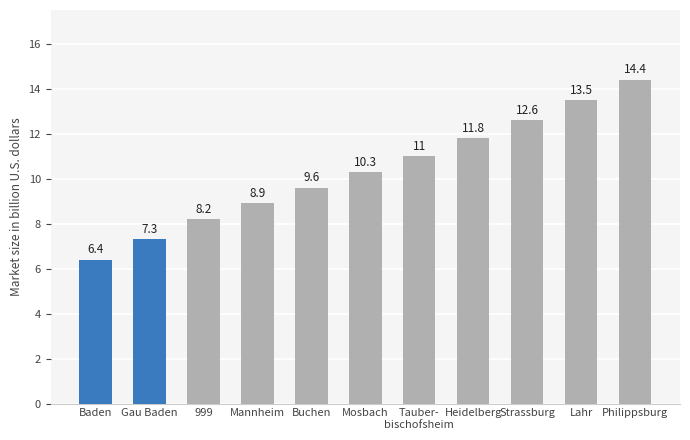

How many values exceed 10?

6